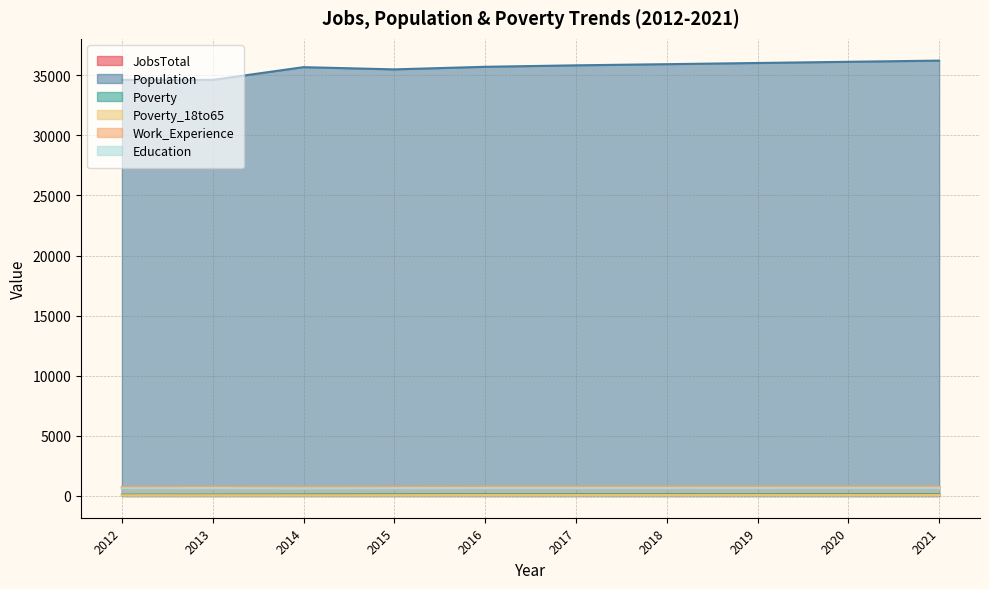

What is the sum of the Education values at 2015 and 2019?

1324